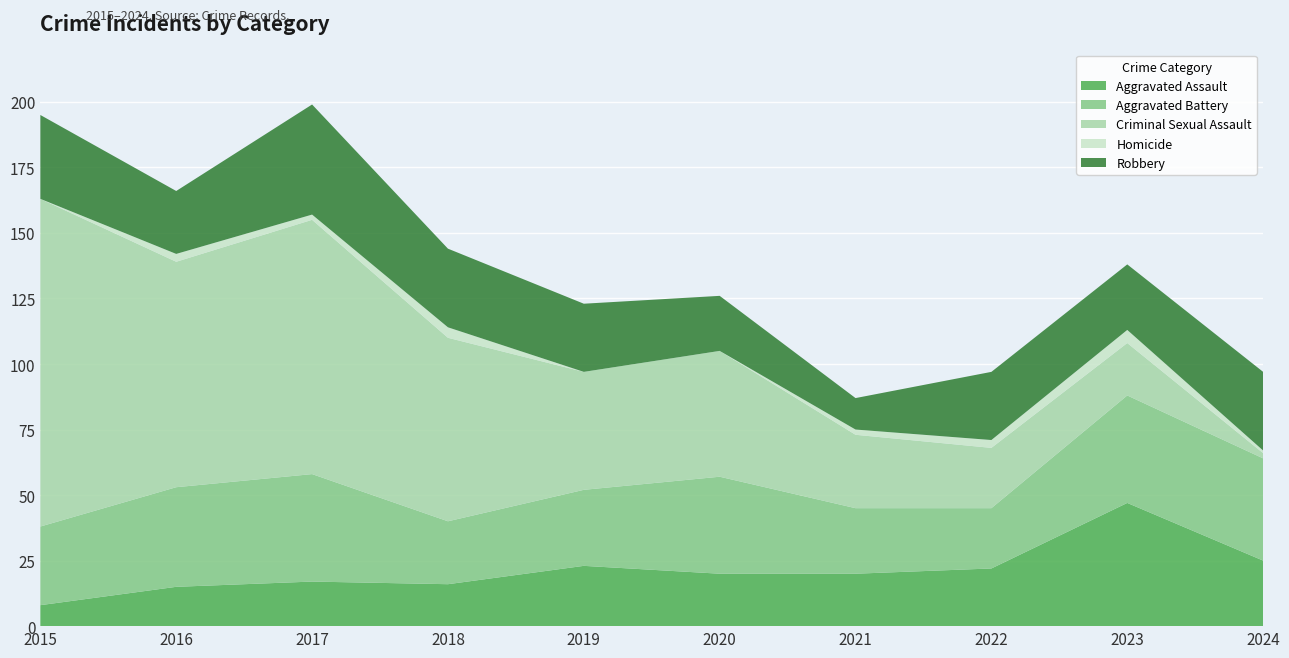

Where does the Robbery series first go above 26?

2015